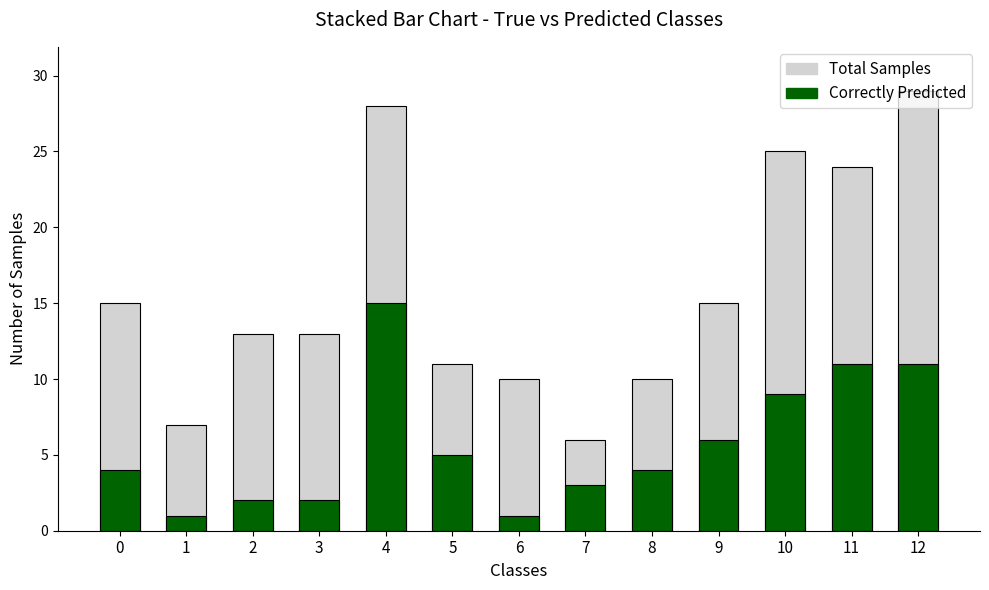

List the series in order of their peak value, lowest first.

Correctly Predicted, Total Samples